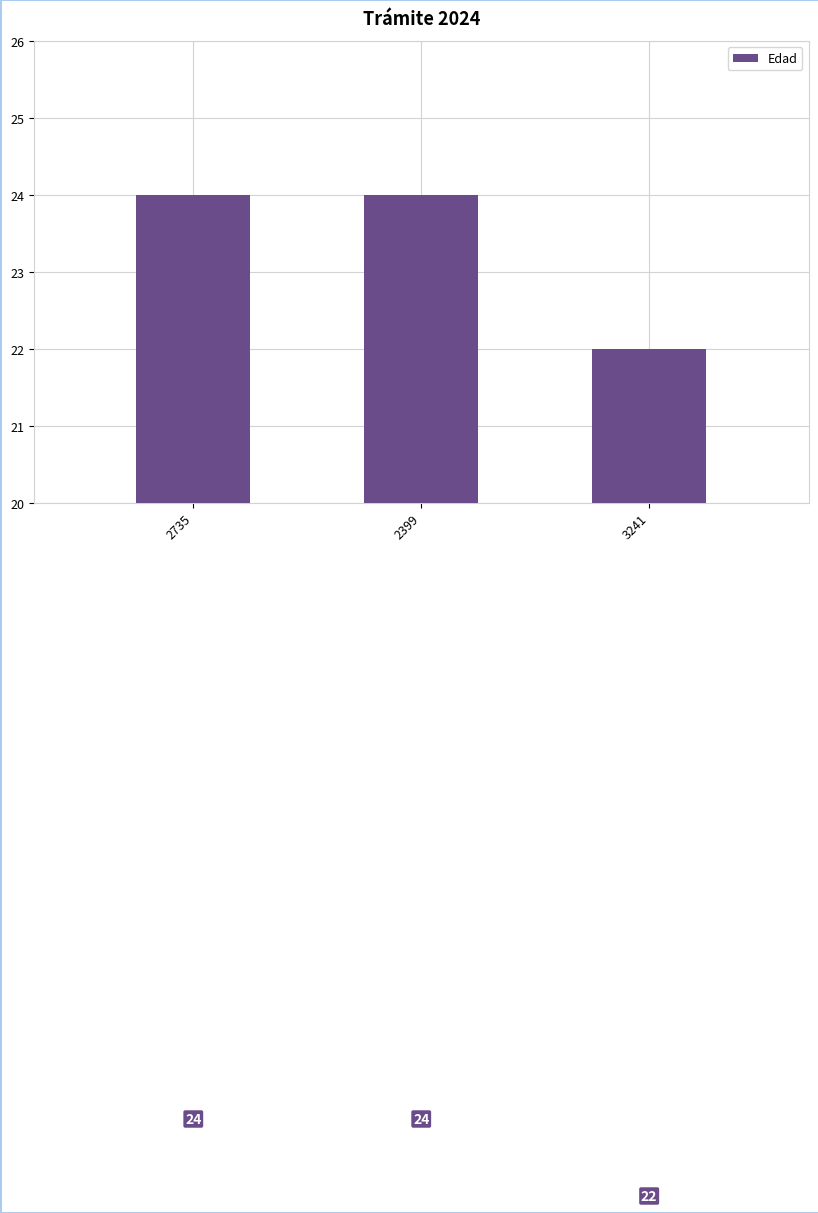

Which label corresponds to the smallest value in the chart?

3241